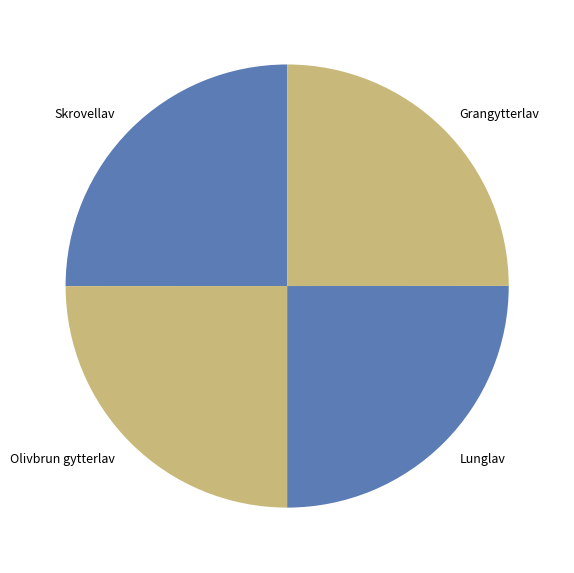

Is it true that Grangytterlav is 25% of the pie?

True